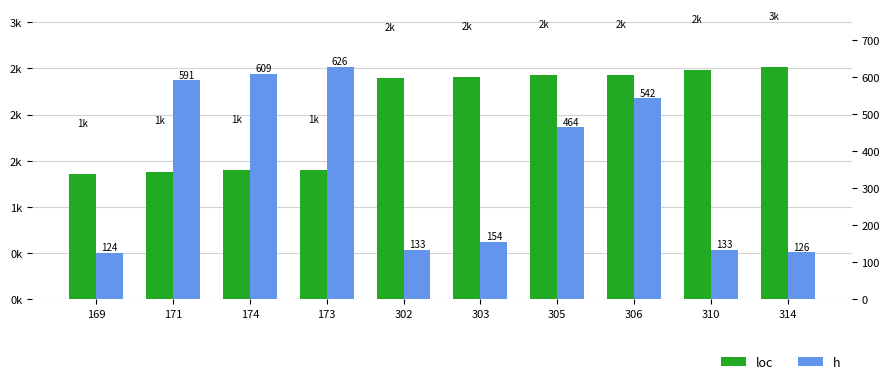

What is the greatest value displayed?

626.4